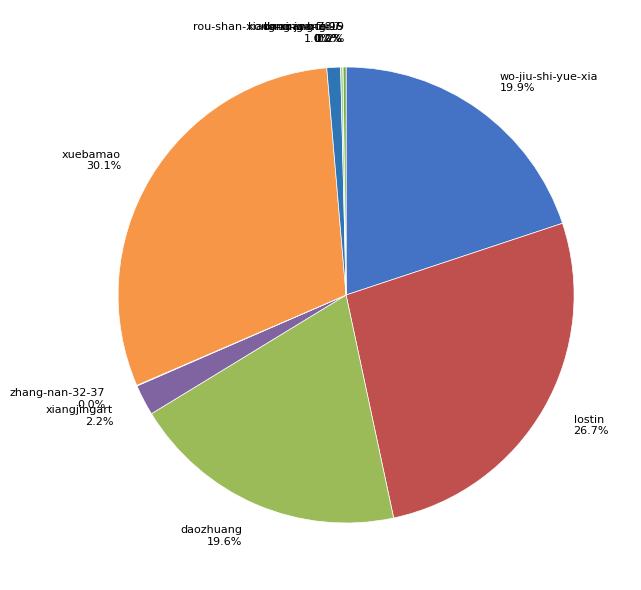

Combined, what portion of the pie is daozhuang 19.6% and xiangjingart 2.2%?

21.8%